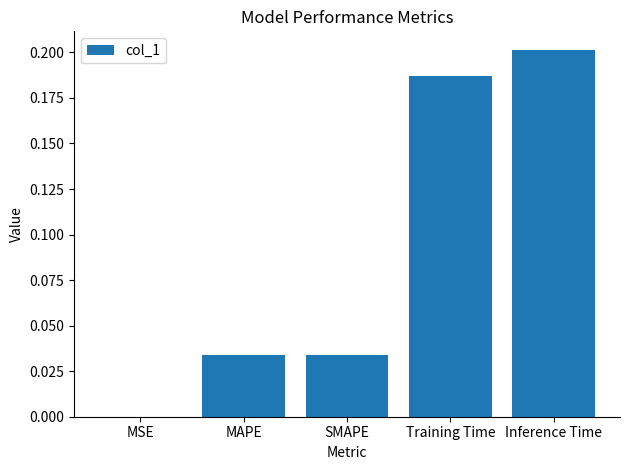

What is the sum of all values?

0.5